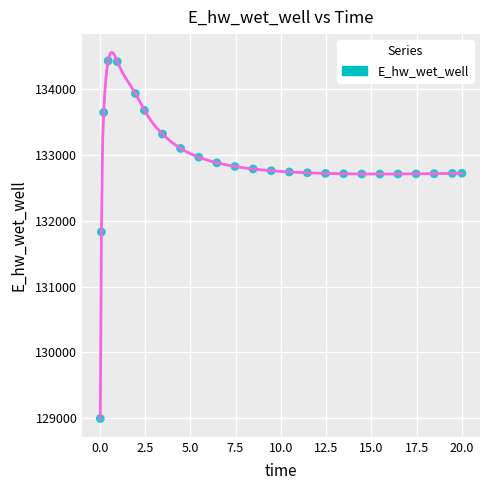

What is the range of X values (max minus min)?

20.0